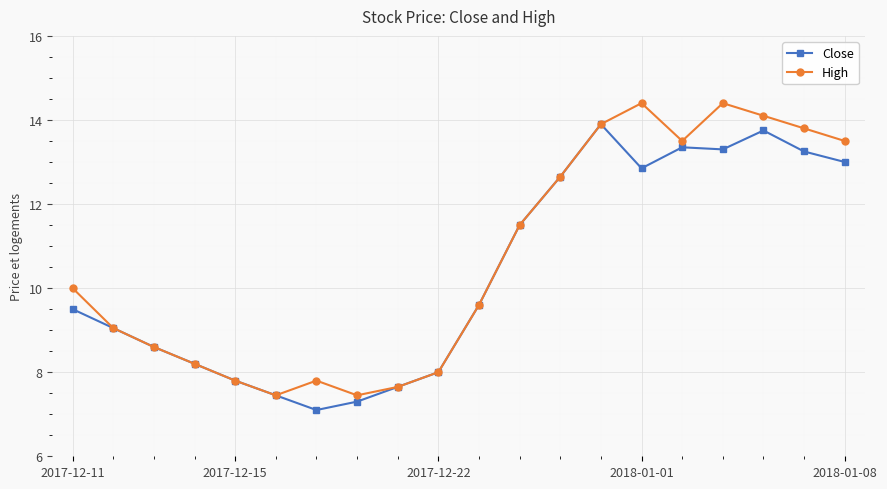

What is the value of the Close point at the 5th from the left?

7.8